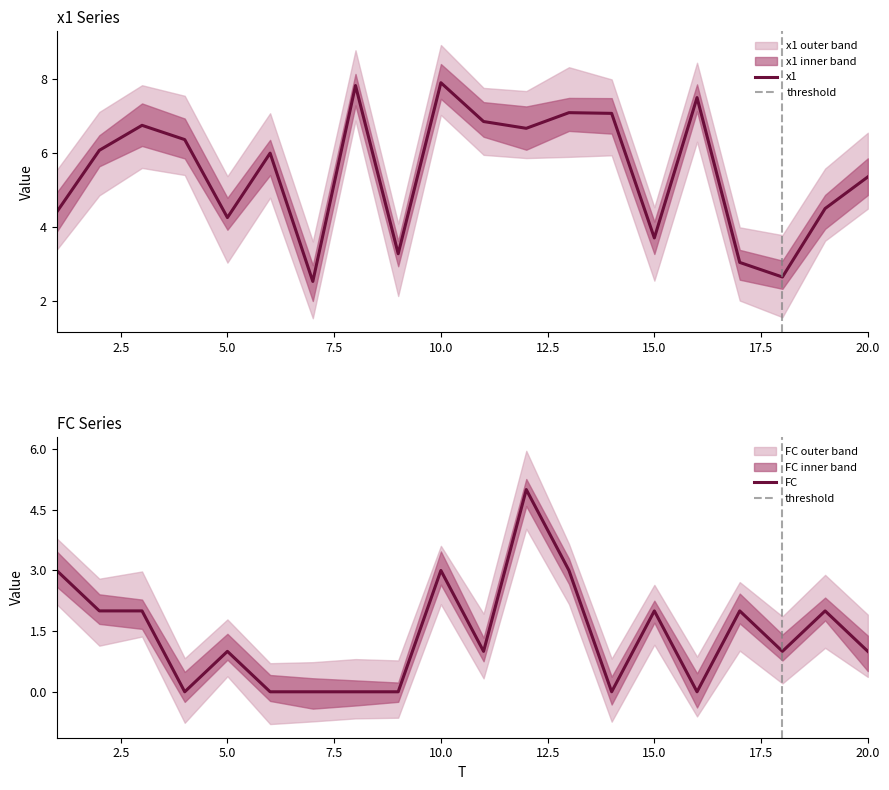

Reading right to left, extract all data points from this chart.

x1: 5.3	4.5	2.6	3.0	7.5	3.7	7.1	7.1	6.7	6.8	7.9	3.3	7.8	2.5	6.0	4.3	6.4	6.7	6.1	4.4
FC: 1.0	2.0	1.0	2.0	0.0	2.0	0.0	3.0	5.0	1.0	3.0	0.0	0.0	0.0	0.0	1.0	0.0	2.0	2.0	3.0